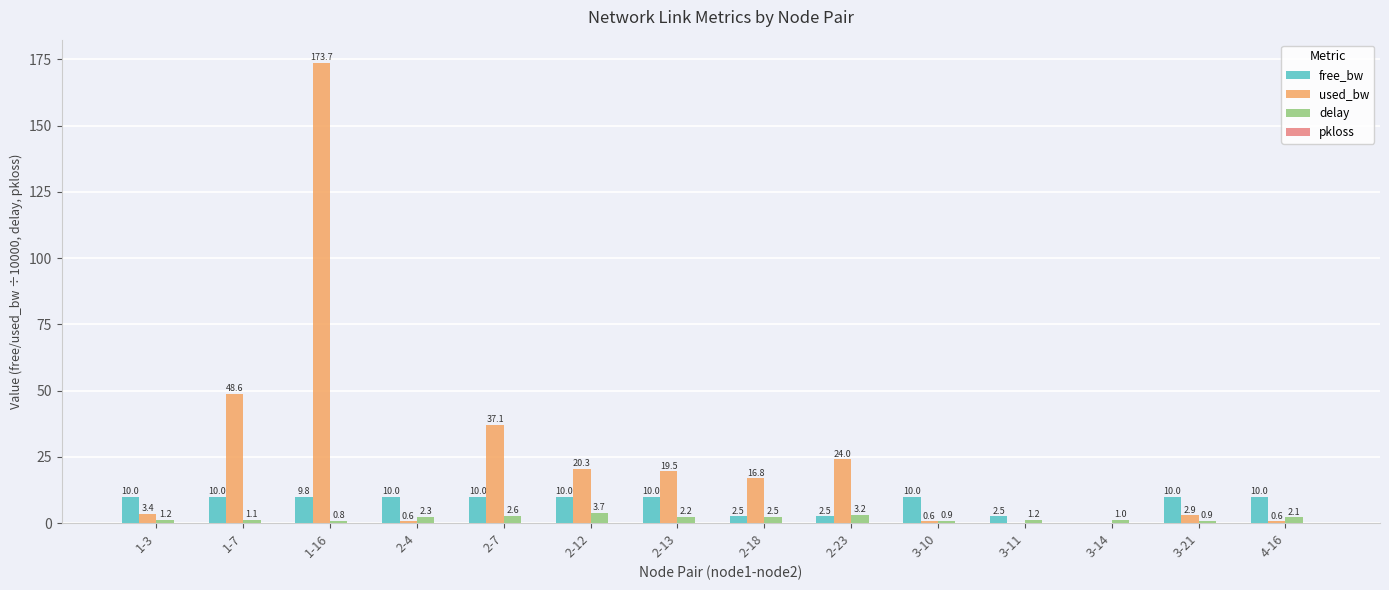

What is the sum of the delay values at 1-3 and 3-21?

2.1